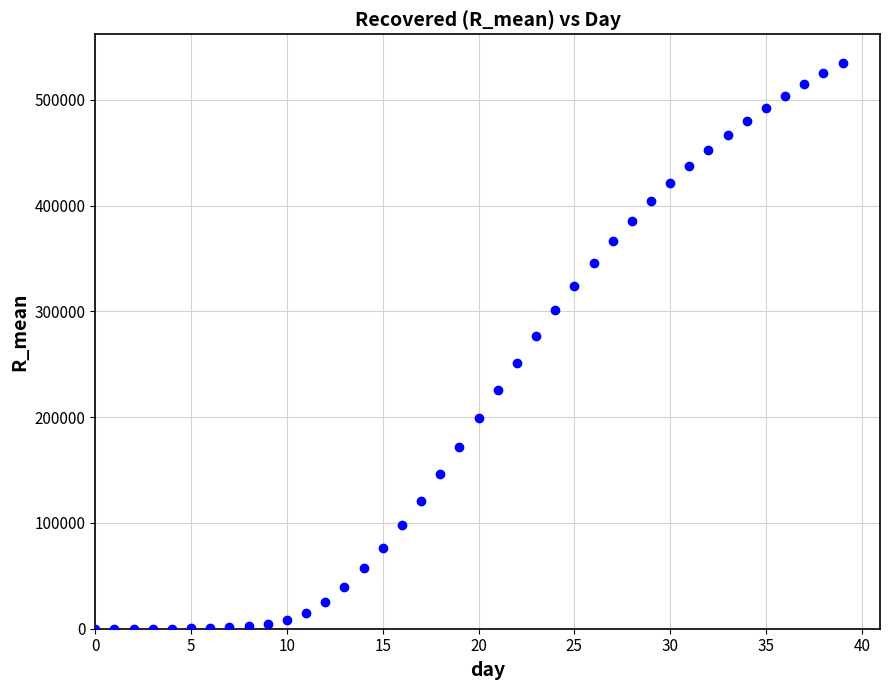

What Y value in the scatter plot is closest to 267563?

276856.6